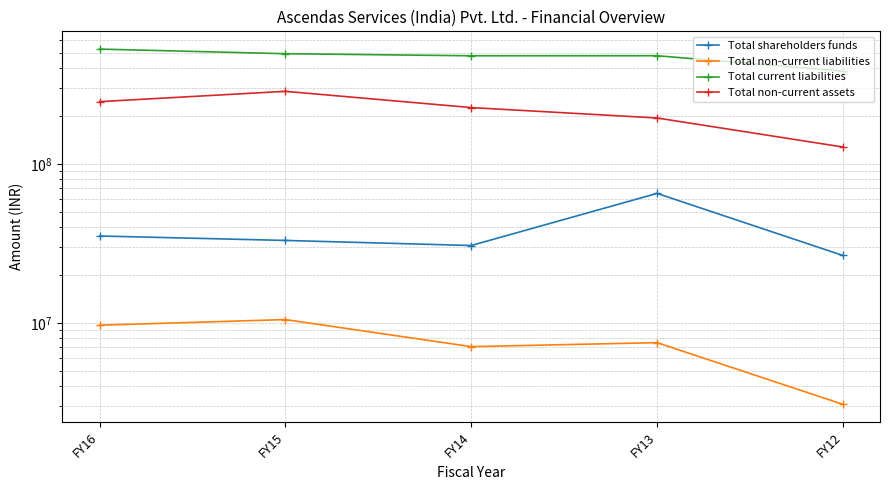

Reading right to left, what are all the values shown in this chart?

Total shareholders funds: 26518034	65120733	30631141	32961367	35153867
Total non-current liabilities: 3072934	7505068	7083277	10482113	9661810
Total current liabilities: 382782739	477971496	477698101	492263559	526215997
Total non-current assets: 127509066	194098287	225638855	285532354	245848344